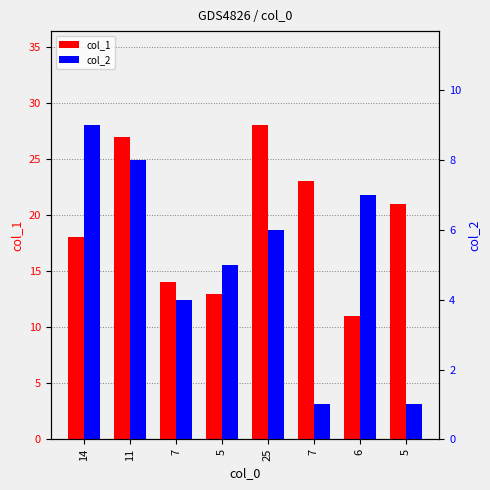

What value does the col_1 series have at 7, to the nearest 5?

15